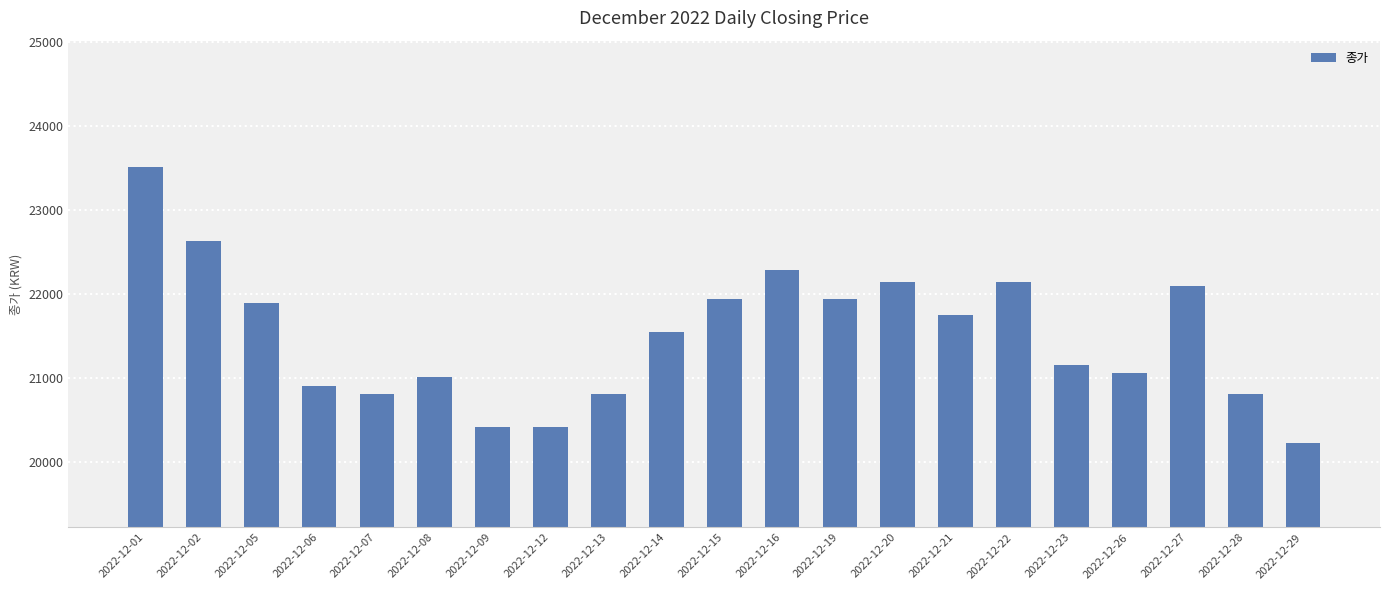

What is the difference between the values at 2022-12-26 and 2022-12-27?

1033